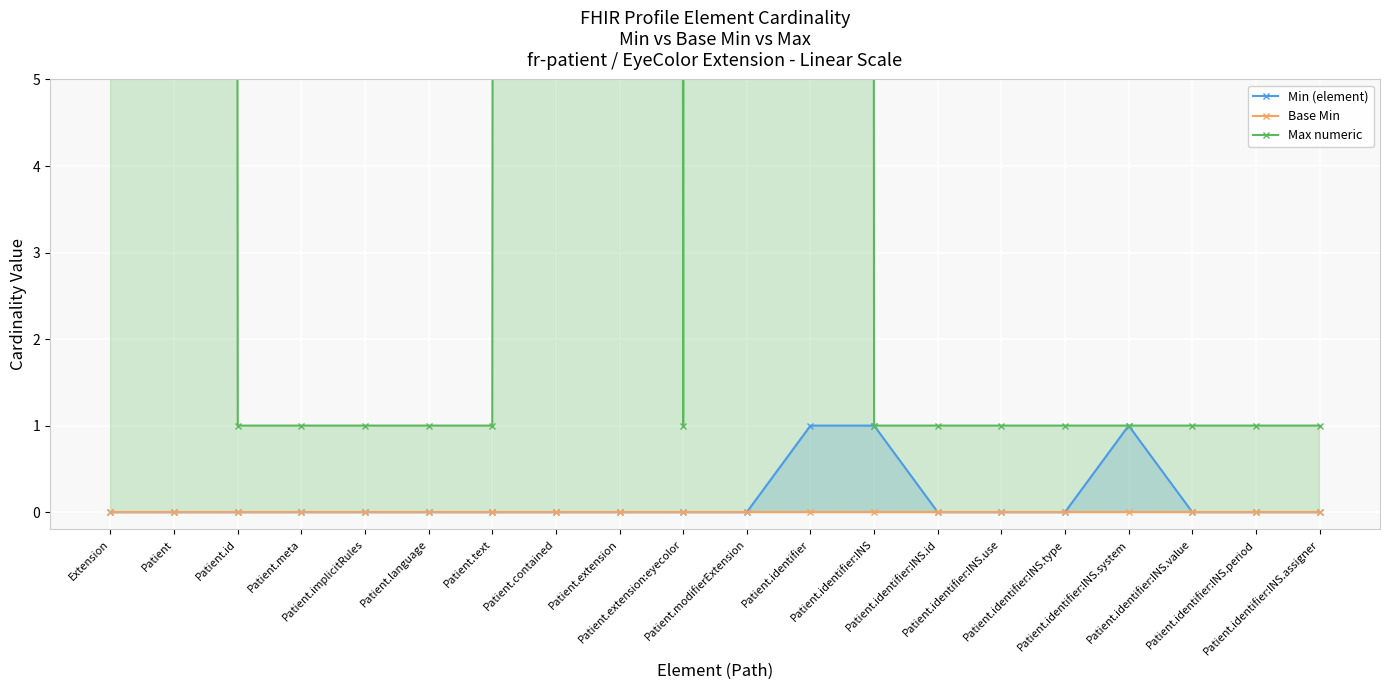

Does the chart display data point markers on the line(s)?

Yes